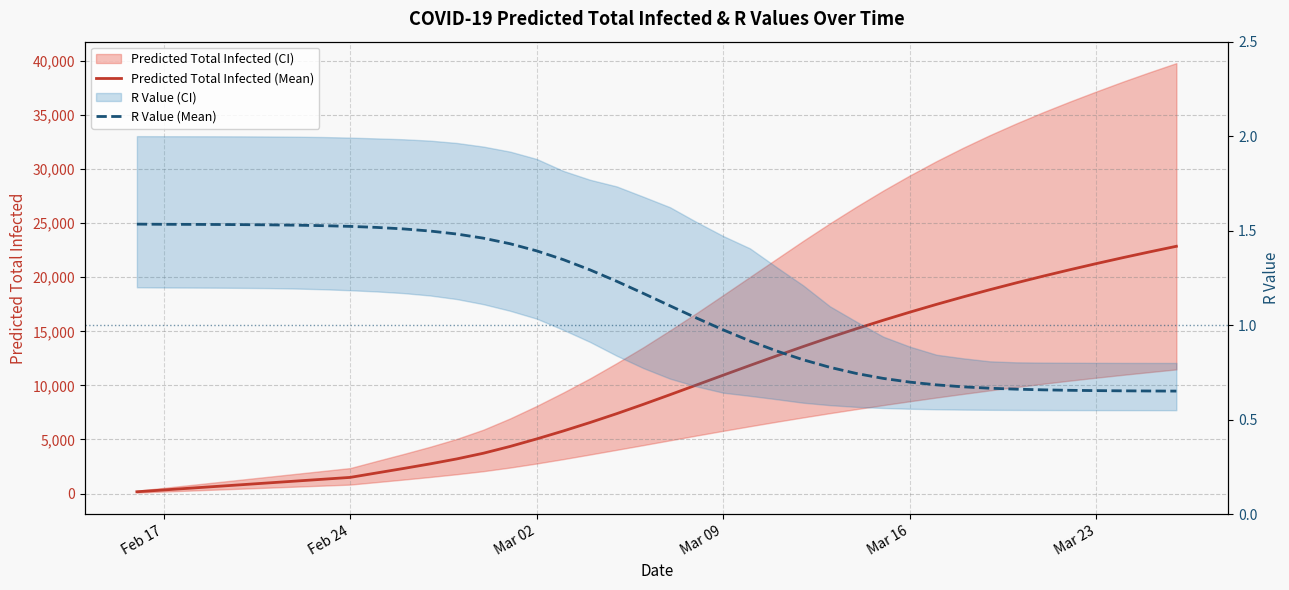

Is it true that Predicted Total Infected (Mean) equals 6261.8 at 14?

False